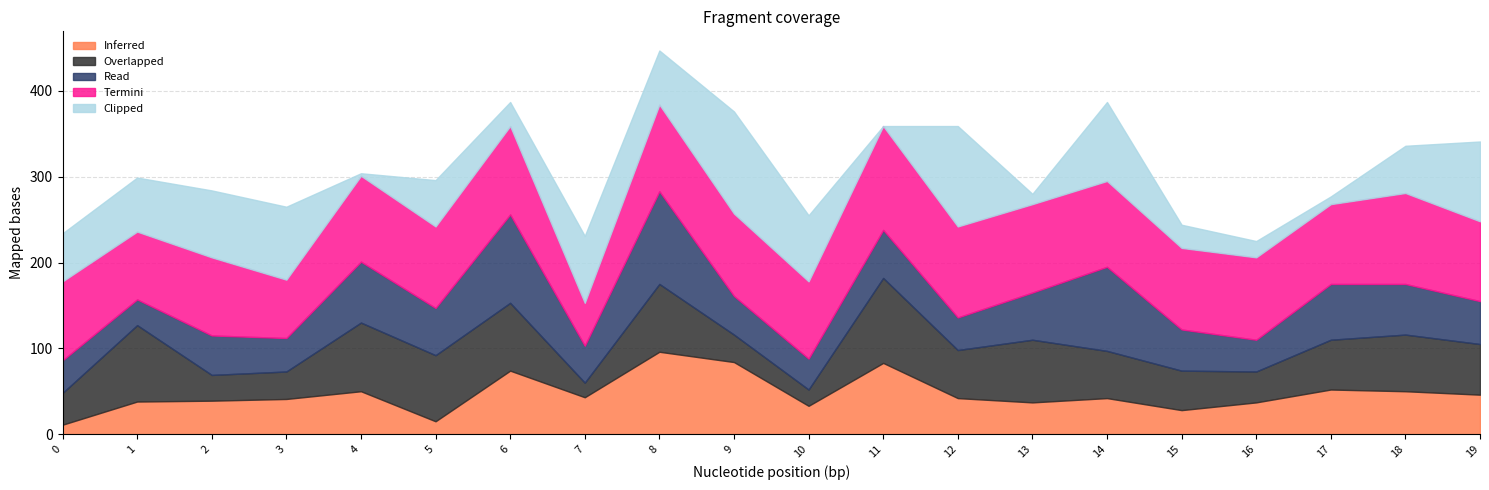

Reading left to right, what are all the values shown in this chart?

Inferred: 0=11	1=38	2=39	3=41	4=50	5=15	6=74	7=43	8=96	9=84	10=33	11=83	12=42	13=37	14=42	15=28	16=37	17=52	18=50	19=46
Overlapped: 0=37	1=89	2=30	3=32	4=80	5=77	6=79	7=17	8=79	9=32	10=19	11=99	12=56	13=73	14=55	15=46	16=36	17=58	18=66	19=59
Read: 0=38	1=30	2=46	3=39	4=71	5=55	6=103	7=43	8=108	9=45	10=36	11=56	12=38	13=55	14=98	15=48	16=37	17=65	18=59	19=50
Termini: 0=92	1=79	2=91	3=68	4=100	5=95	6=103	7=50	8=101	9=96	10=90	11=121	12=106	13=103	14=100	15=95	16=96	17=93	18=106	19=93
Clipped: 0=56	1=63	2=78	3=85	4=3	5=54	6=28	7=78	8=63	9=119	10=77	11=0	12=117	13=12	14=92	15=27	16=19	17=9	18=55	19=93